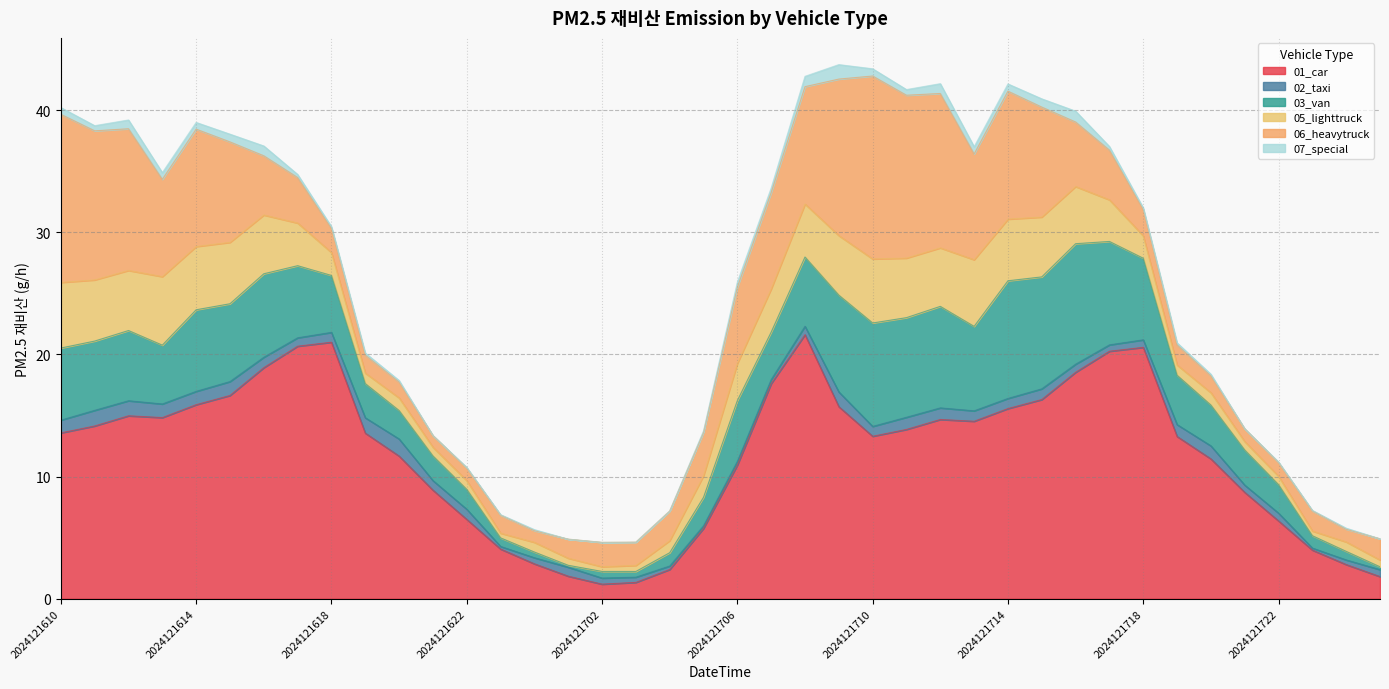

After their last crossing, which series has the higher values: 06_heavytruck or 01_car?

01_car